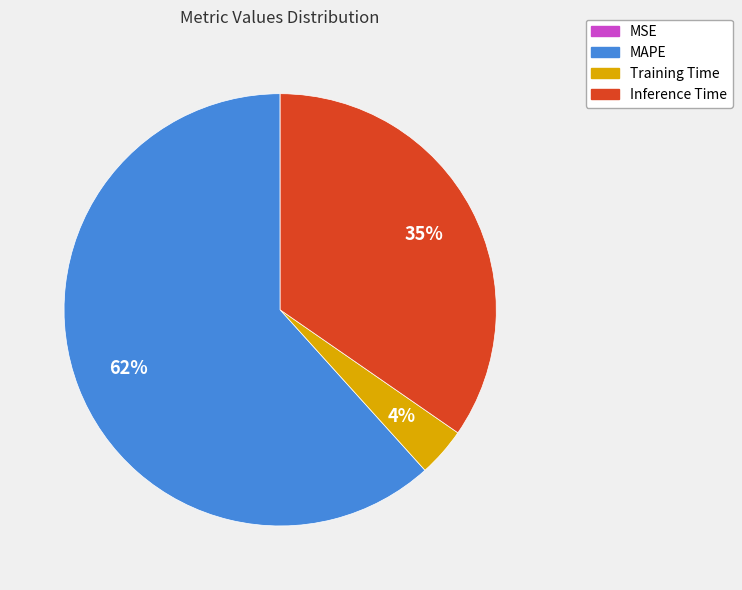

To the nearest percent, what percentage of the pie is Training Time?

4%